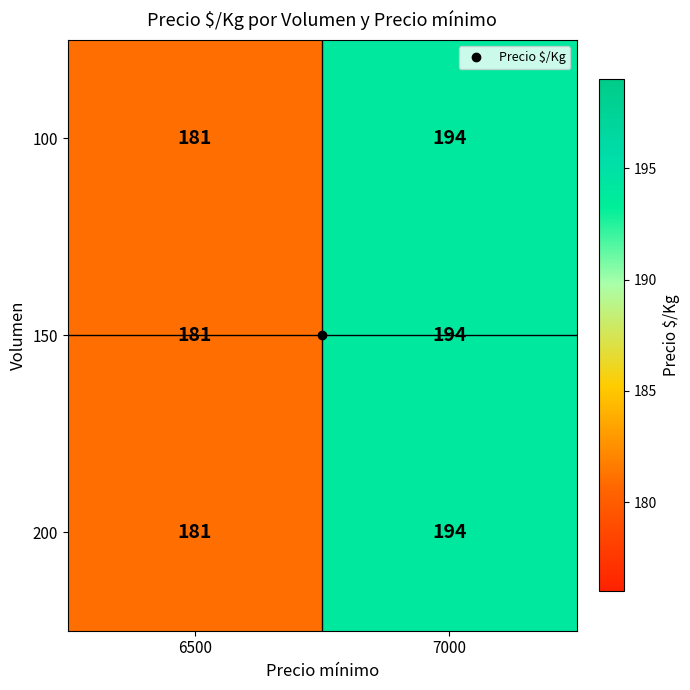

List the labels in order of 150 value, largest first.

7000, 6500